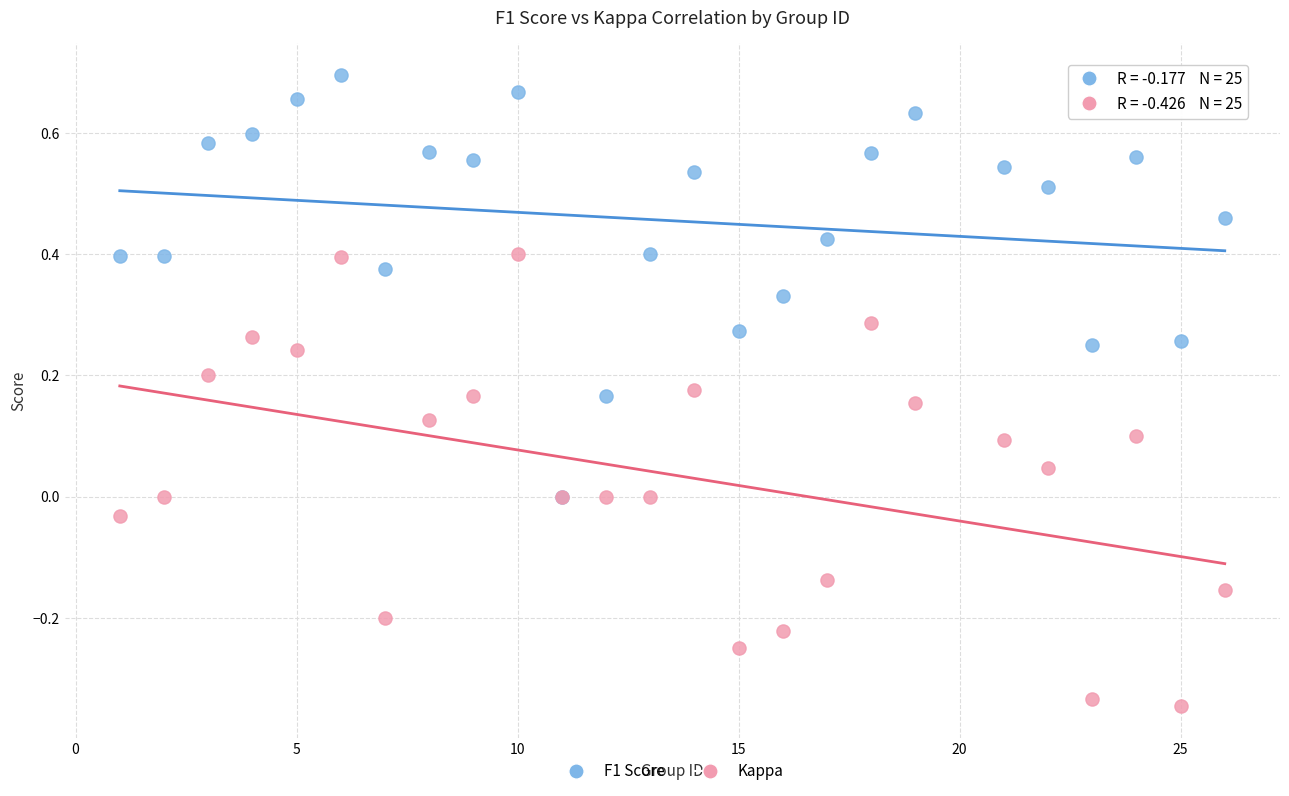

Which series has the largest Y range (max minus min)?

Kappa